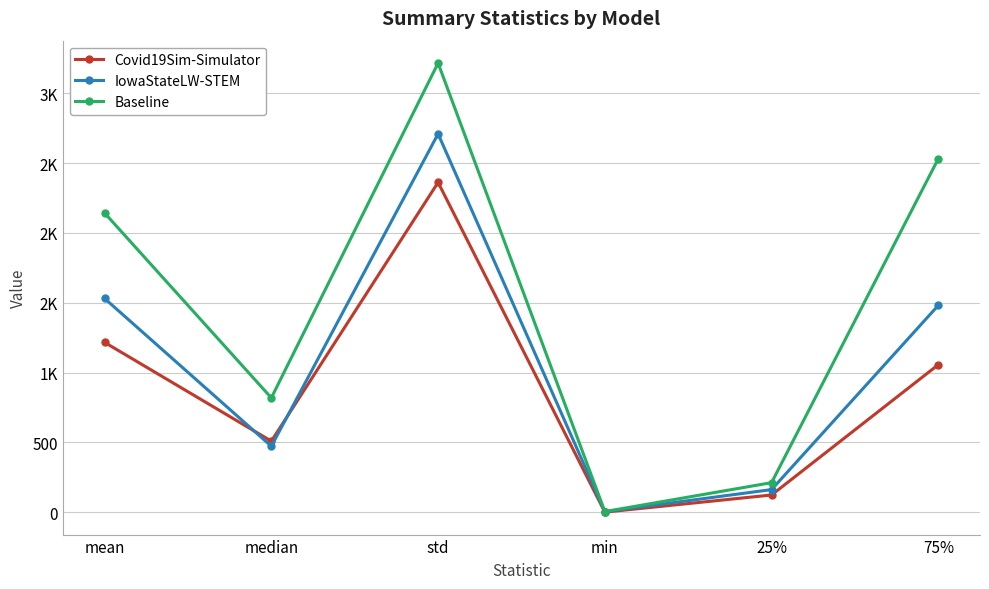

At which category does the chart reach its minimum across all series?

min